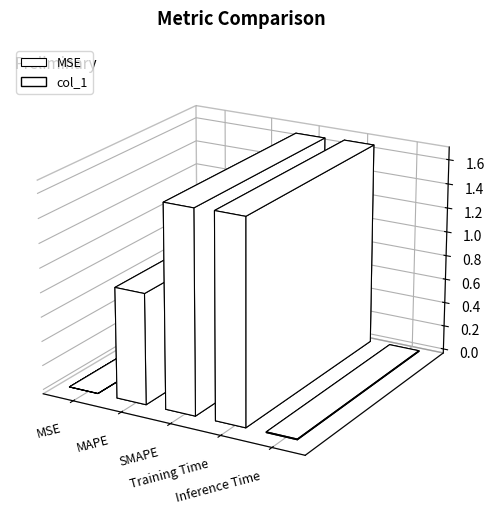

Which has a higher value, MSE or Training Time?

Training Time